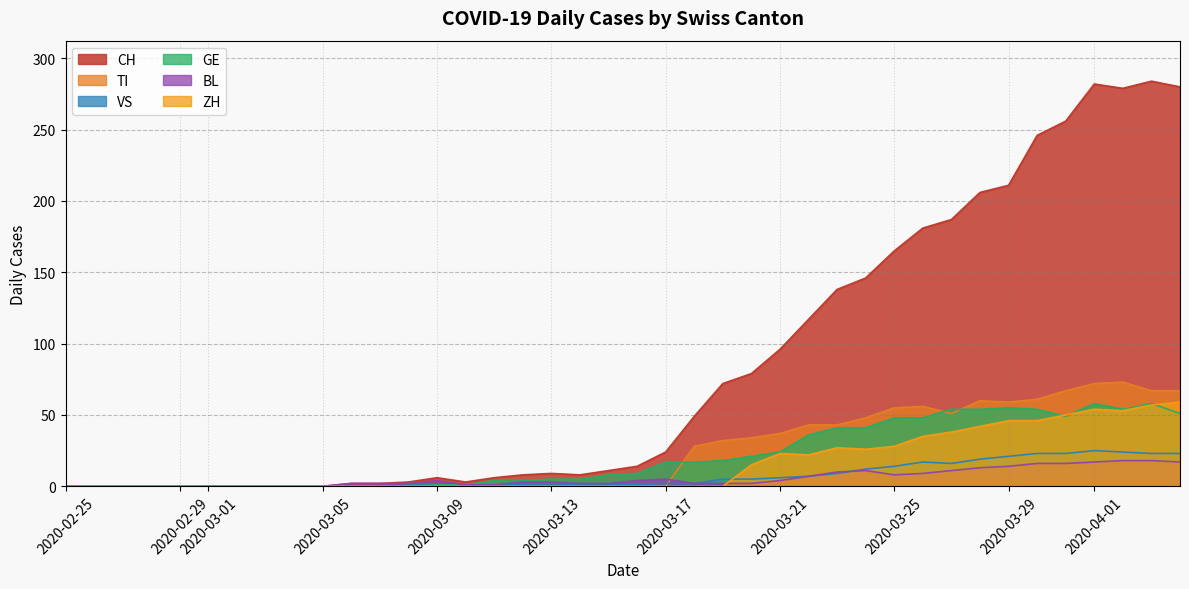

At which label does ZH reach its peak?

2020-04-06